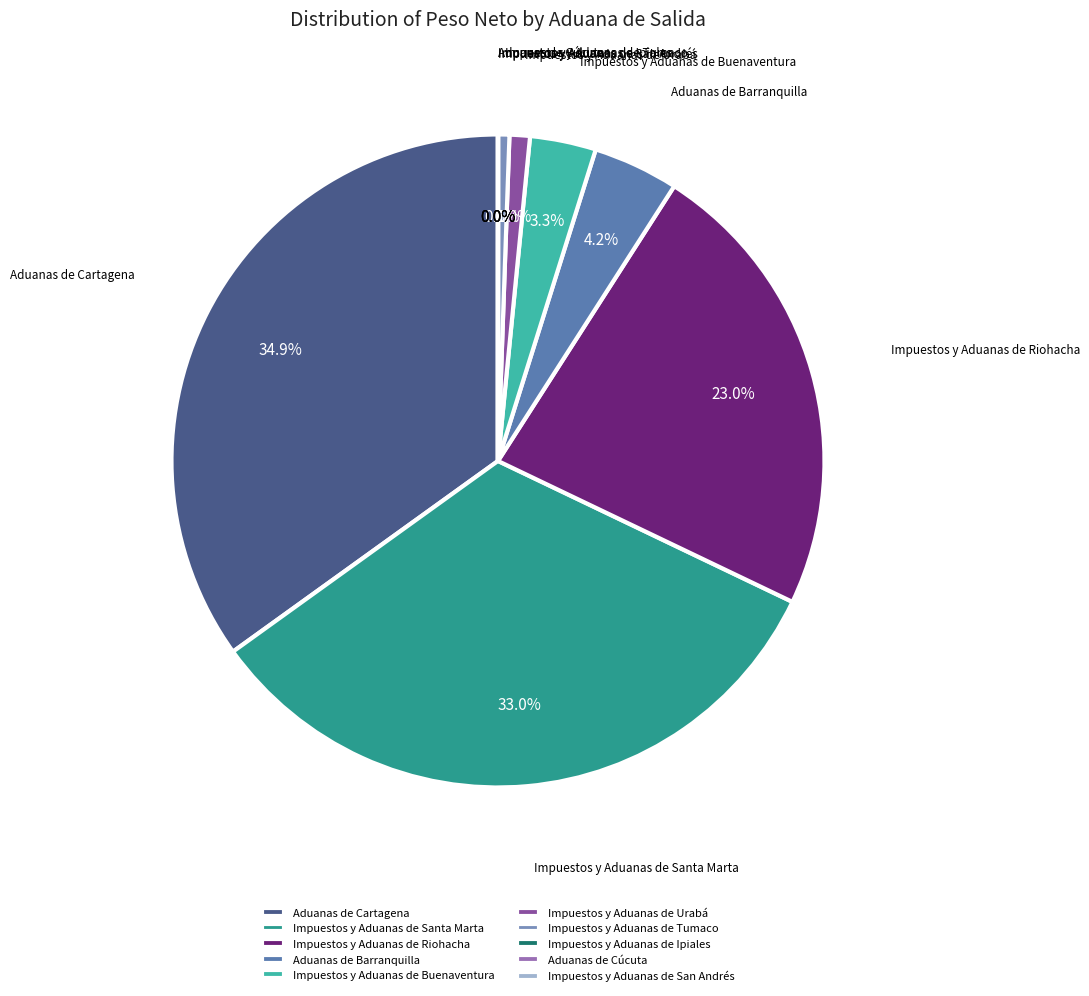

Approximately how many times larger is the value at Impuestos y Aduanas de Santa Marta compared to Impuestos y Aduanas de Tumaco?

59.0